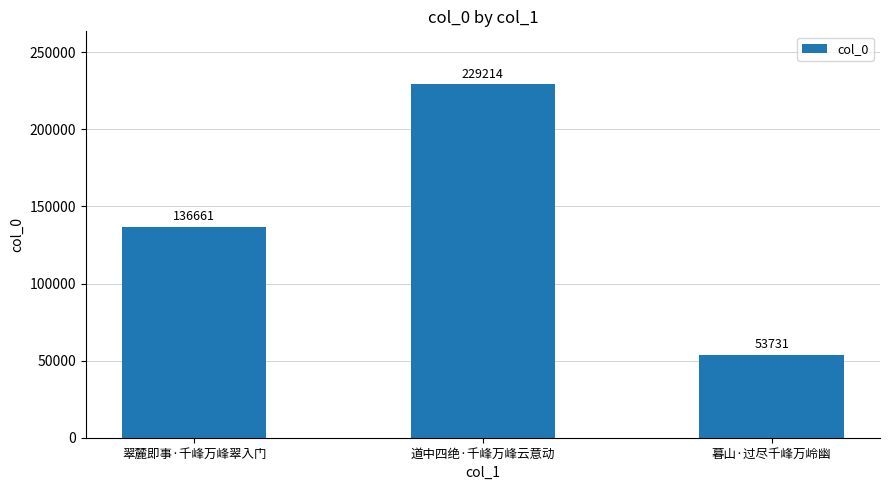

Is it true that the value at 暮山·过尽千峰万岭幽 is 23140?

False